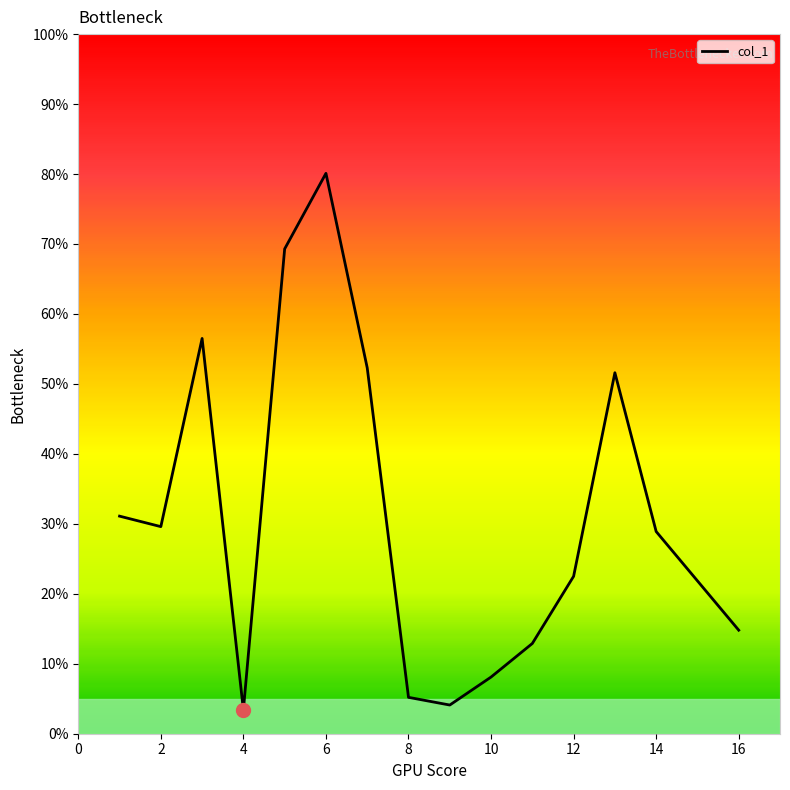

What is the maximum value shown in the chart?

80.1